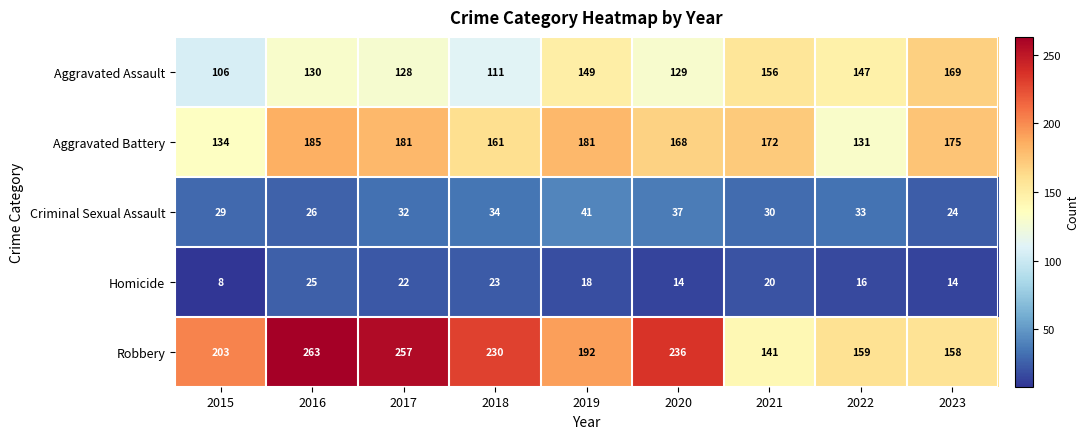

Which series has the largest total across all categories?

Robbery